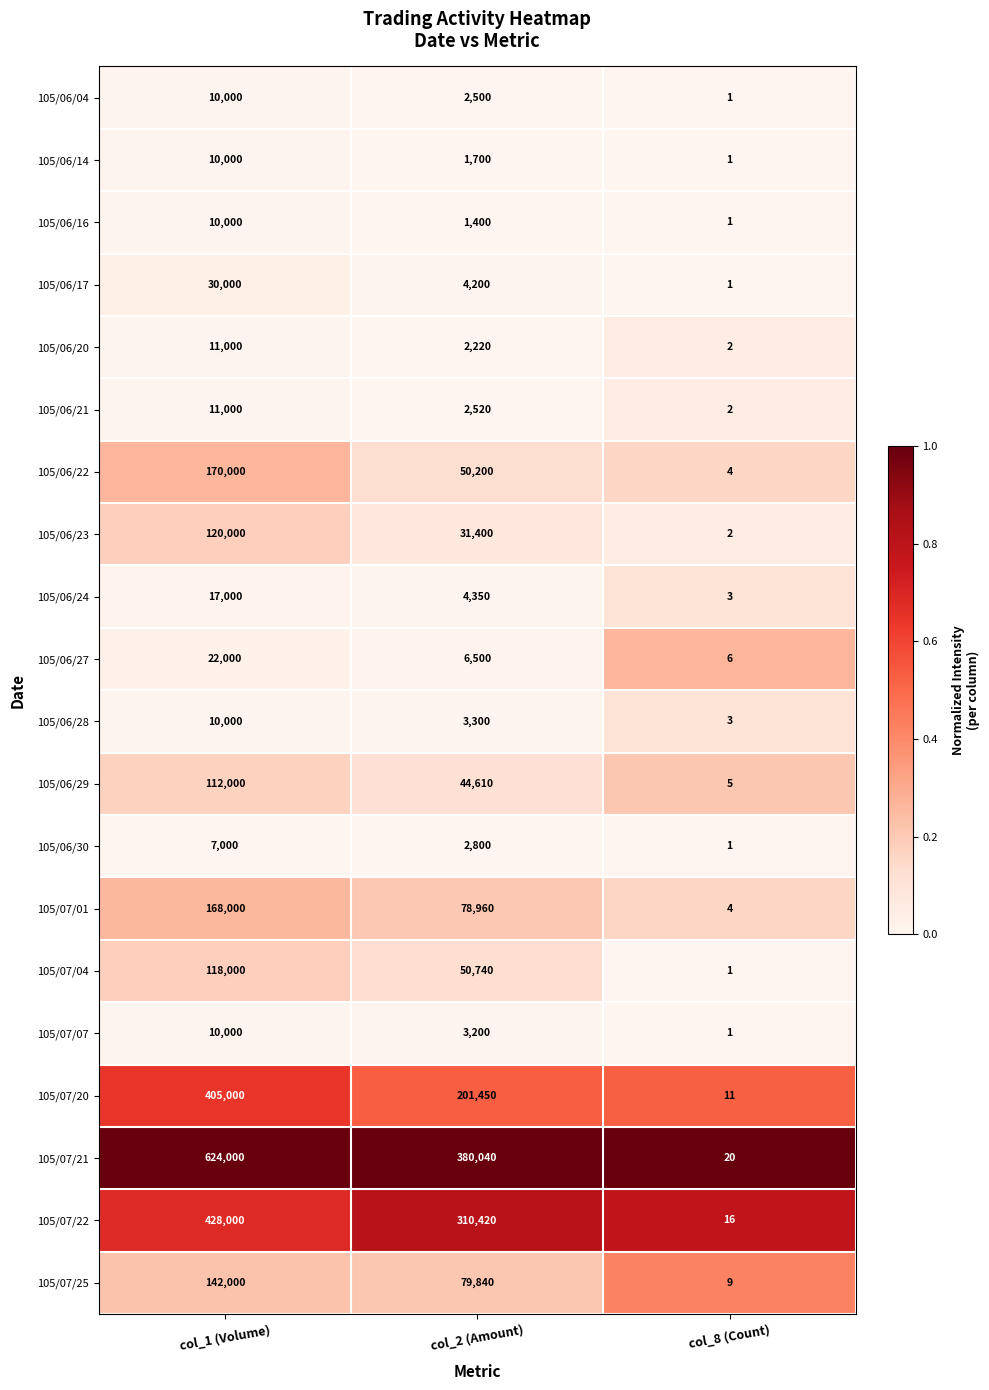

At which category is the sum across all series the highest?

col_1 (Volume)